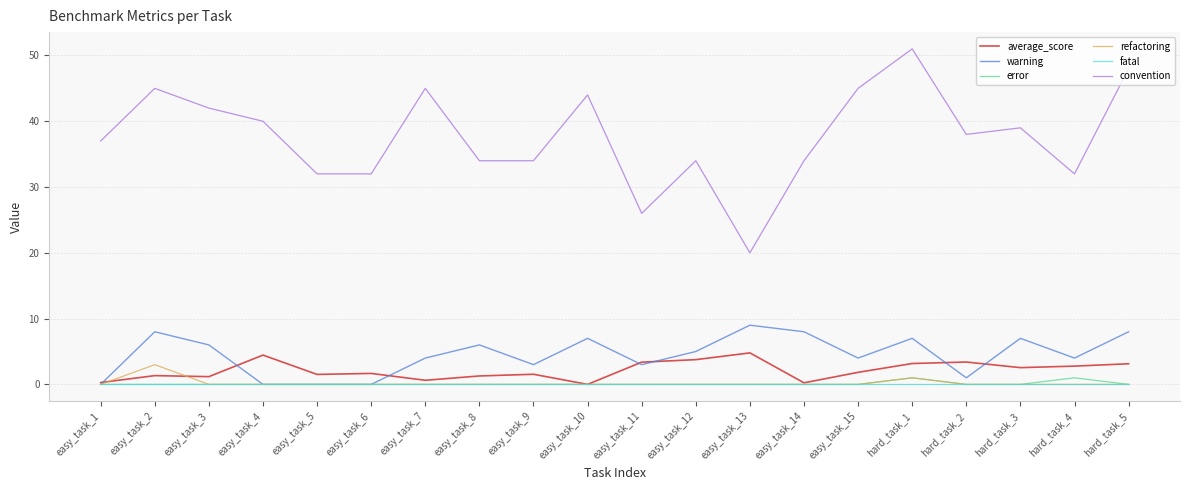

Which series has the widest spread of values?

convention